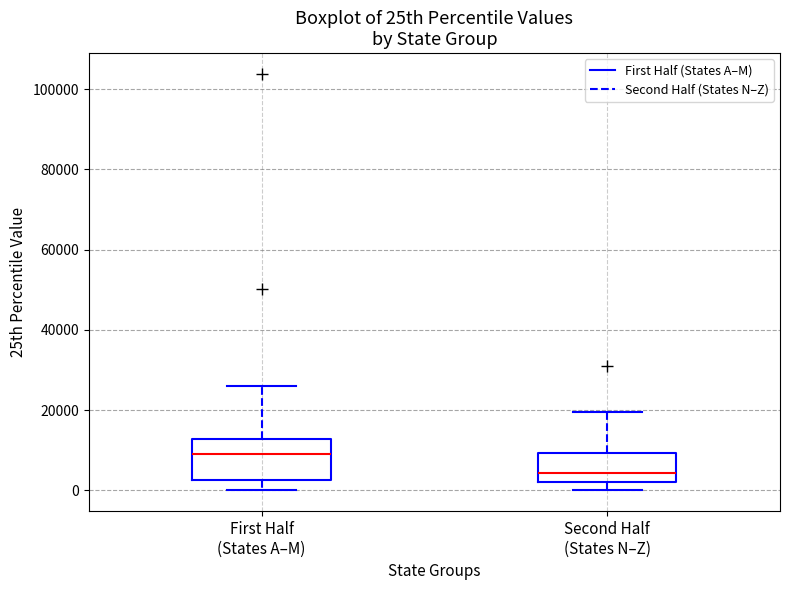

Reading left to right, read every box against the y-axis: the position of its median line, the range the box covers, and the ends of its whiskers. The values are not printed on the chart, so give them approximately, as read against the axis.

First Half (States A–M): median 10000, box 2000 to 12000, whiskers 0 to 26000
Second Half (States N–Z): median 4000, box 2000 to 10000, whiskers 0 to 20000